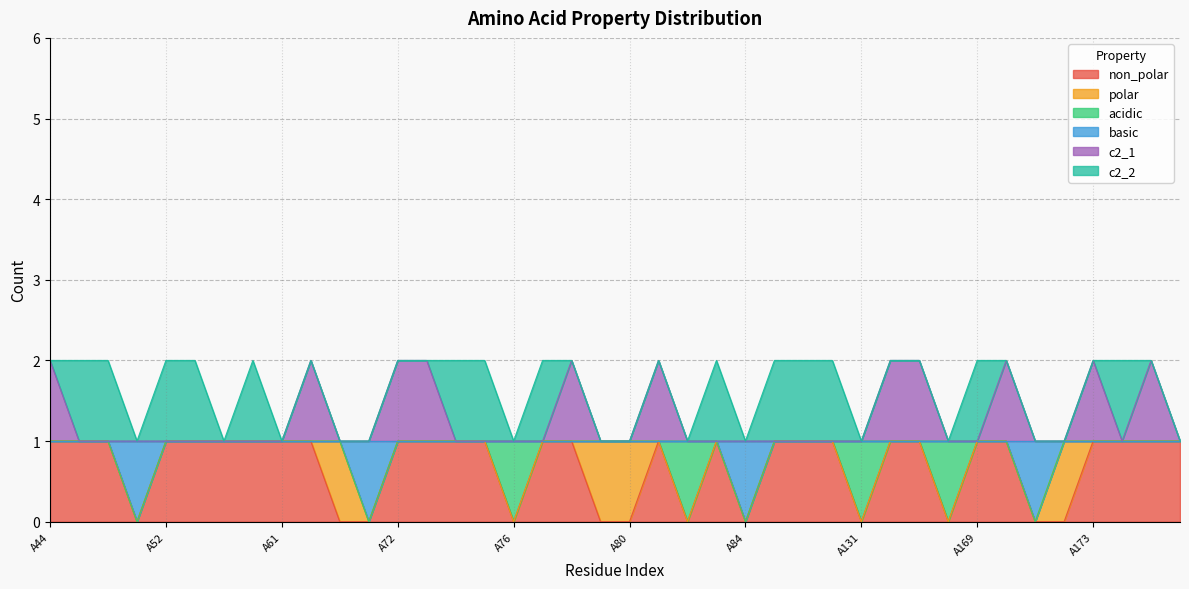

What are all the series names shown in the legend?

non_polar, polar, acidic, basic, c2_1, c2_2